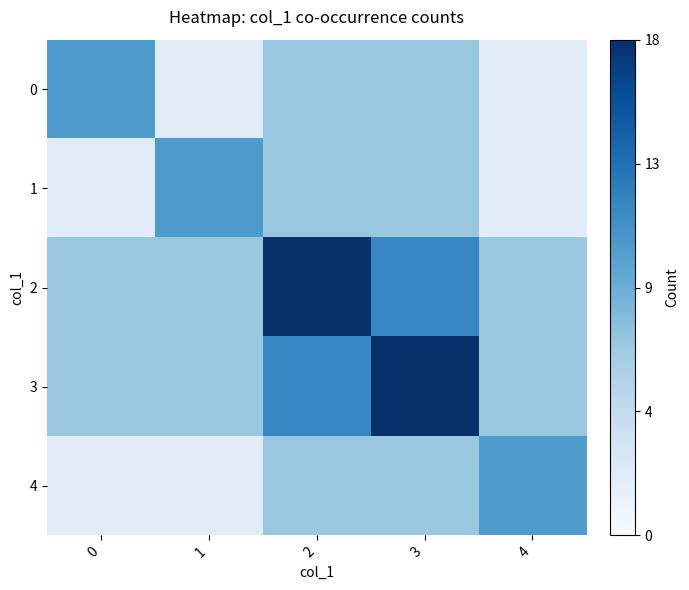

Which label corresponds to the smallest value in the chart?

1